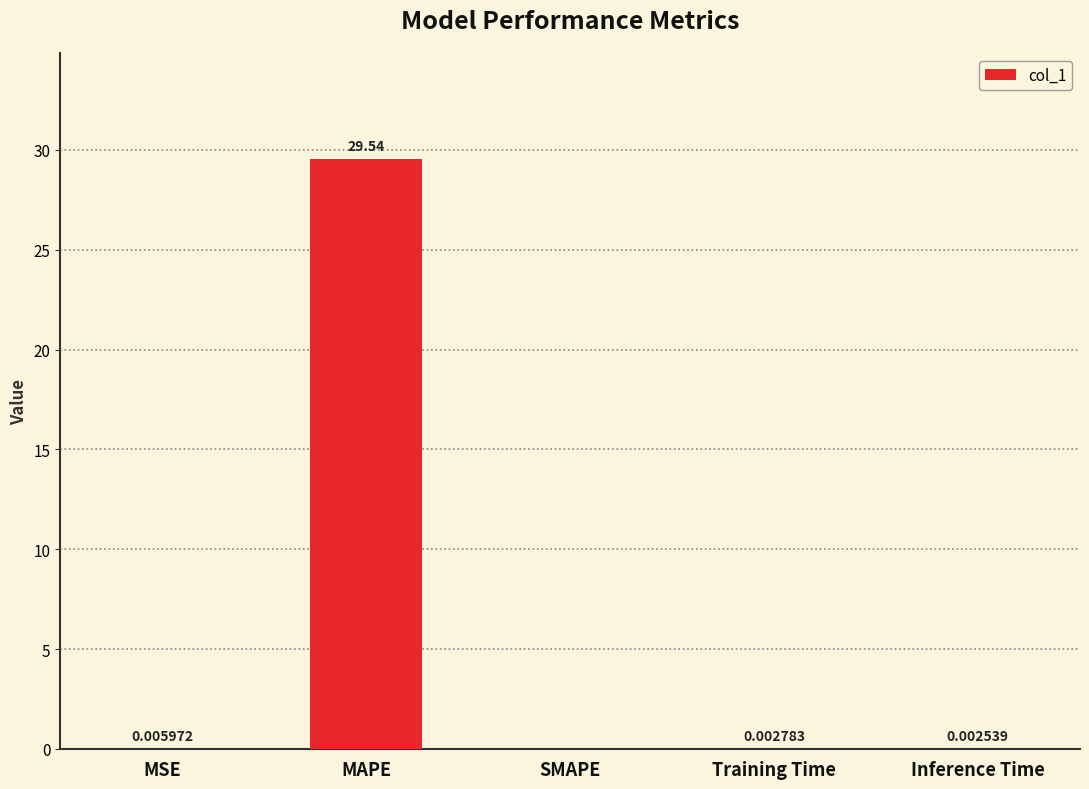

Are the bars horizontal?

No